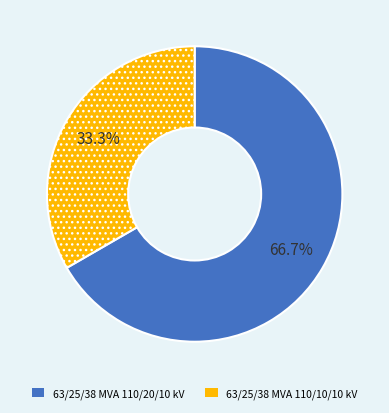

Count the number of slices in the pie.

2